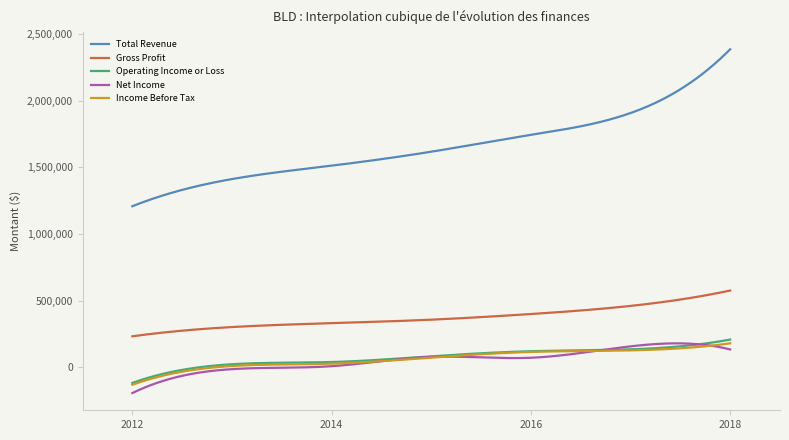

At how many categories does at least one series exceed 796829?

300